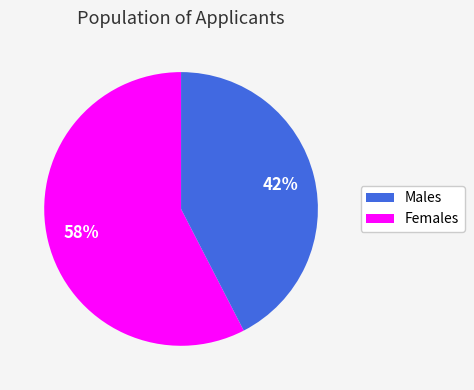

To the nearest percent, what is the average slice percentage?

50%